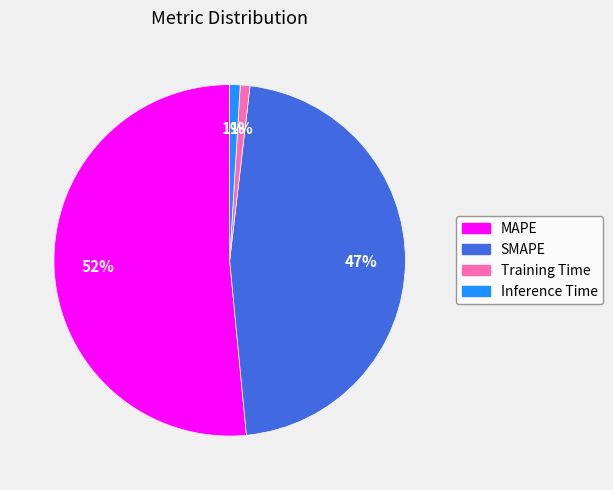

Do Inference Time and MAPE together represent more than half of the pie?

Yes